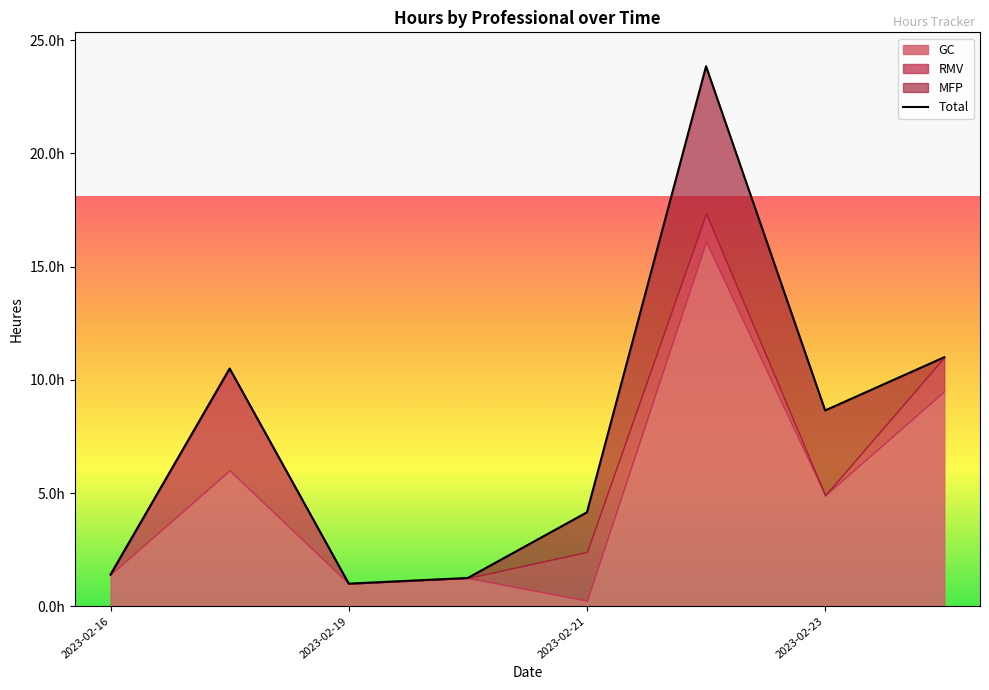

Which category has the highest value across all series?

5